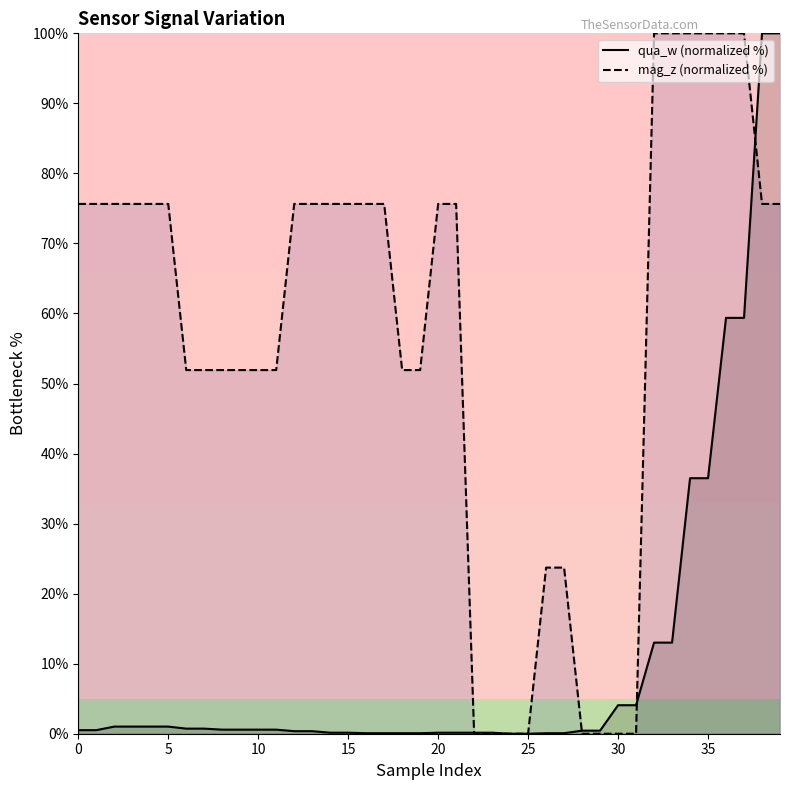

True or false: mag_z (normalized %) has more than 2 points higher than both neighbors.

False